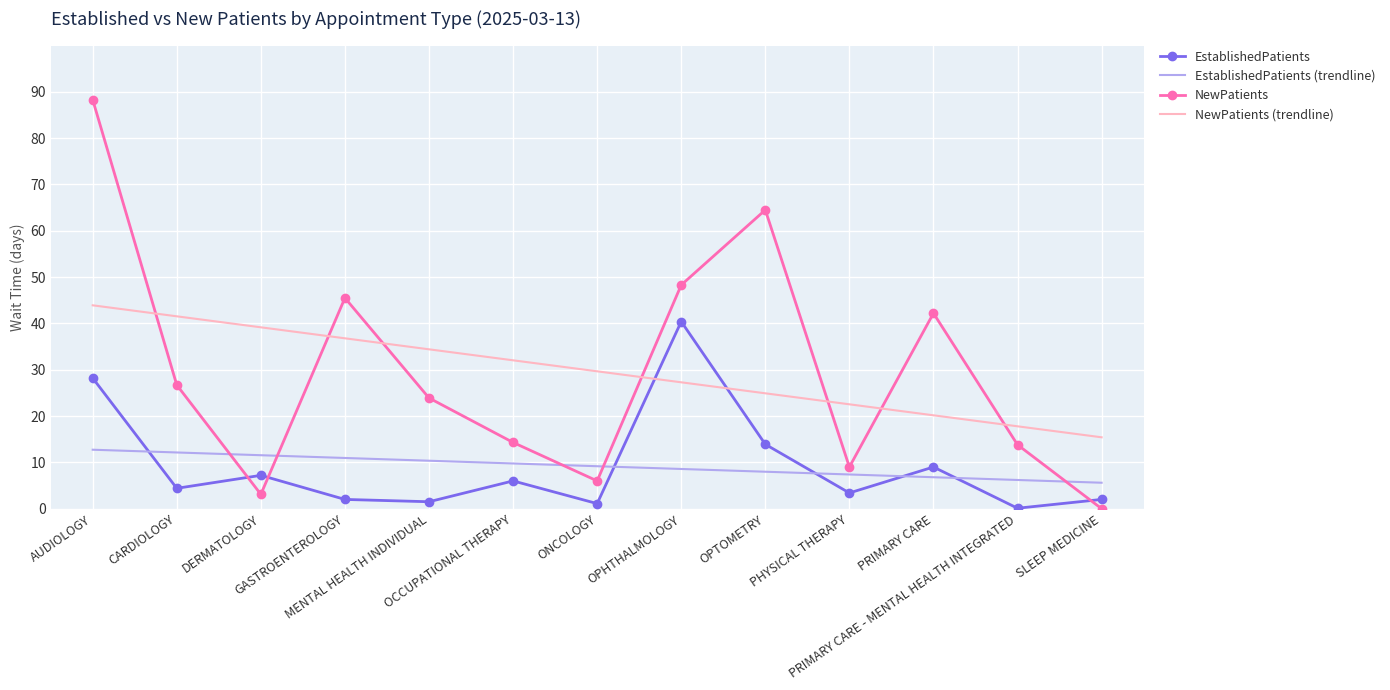

Which series ends up on top after the final intersection of NewPatients (trendline) and EstablishedPatients?

NewPatients (trendline)